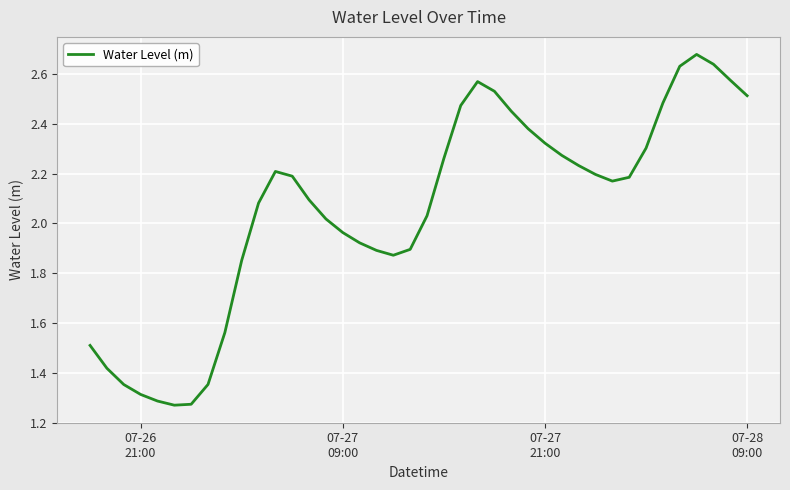

How many lines are shown in the chart?

1